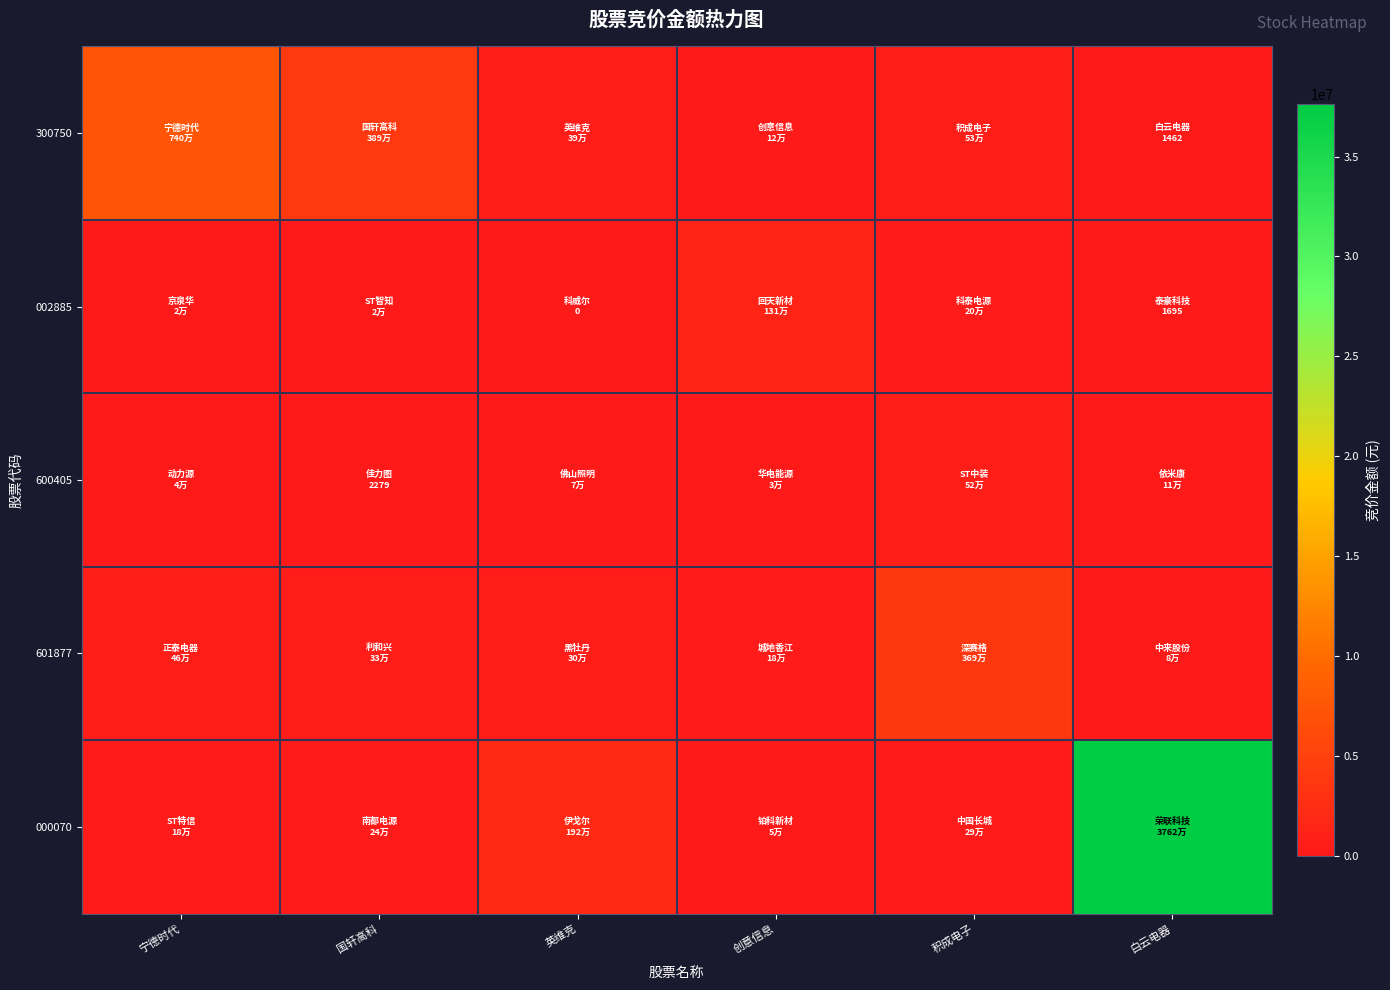

At which category does the chart reach its peak across all series?

白云电器